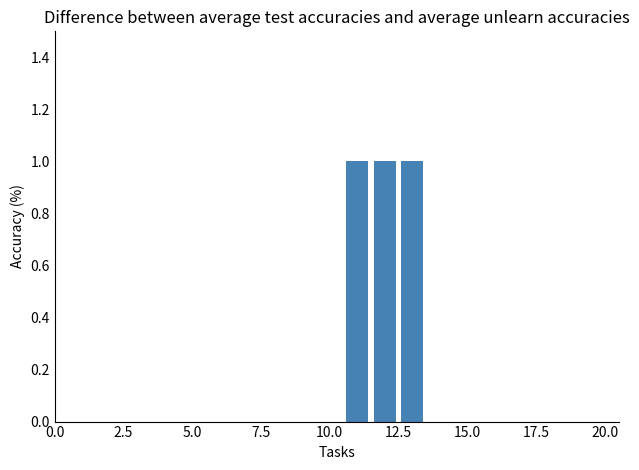

What is the sum of all values?

3